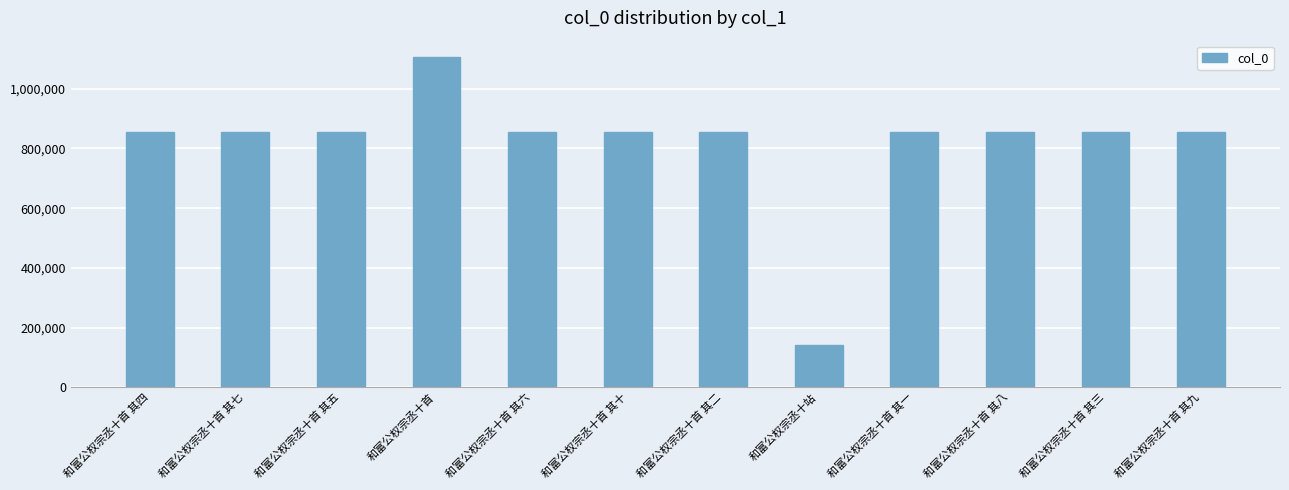

The chart shows a value of 475671 at 和富公权宗丞十首 其六. True or false?

False